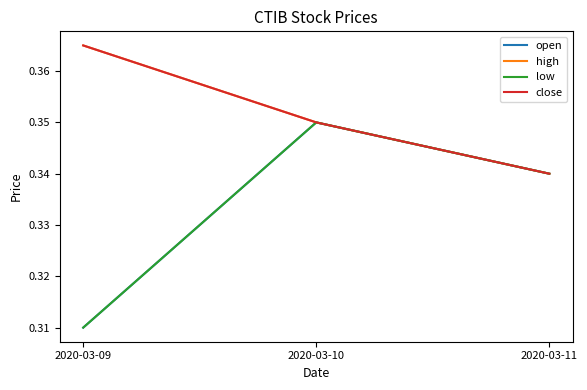

Which series has the largest range (max minus min)?

open